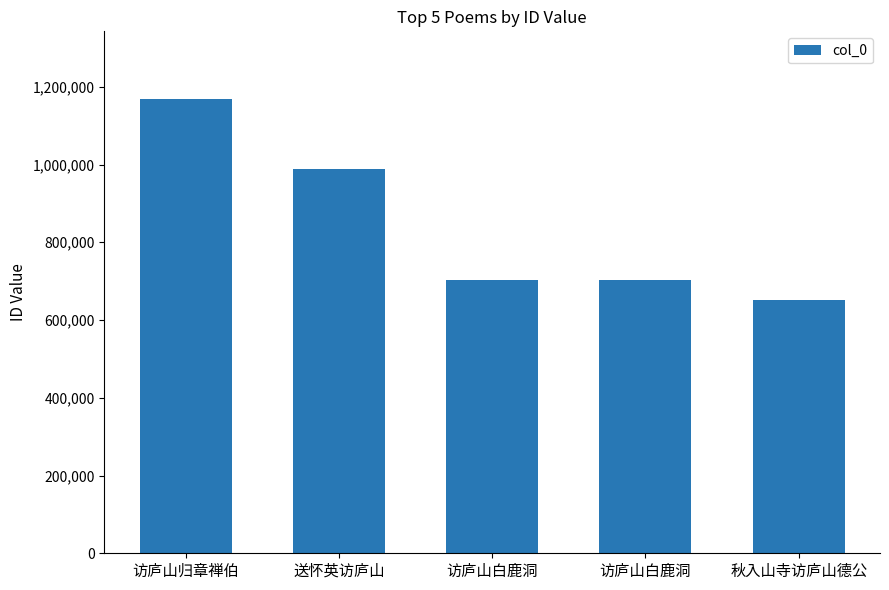

How many data points are less than 702207?

2